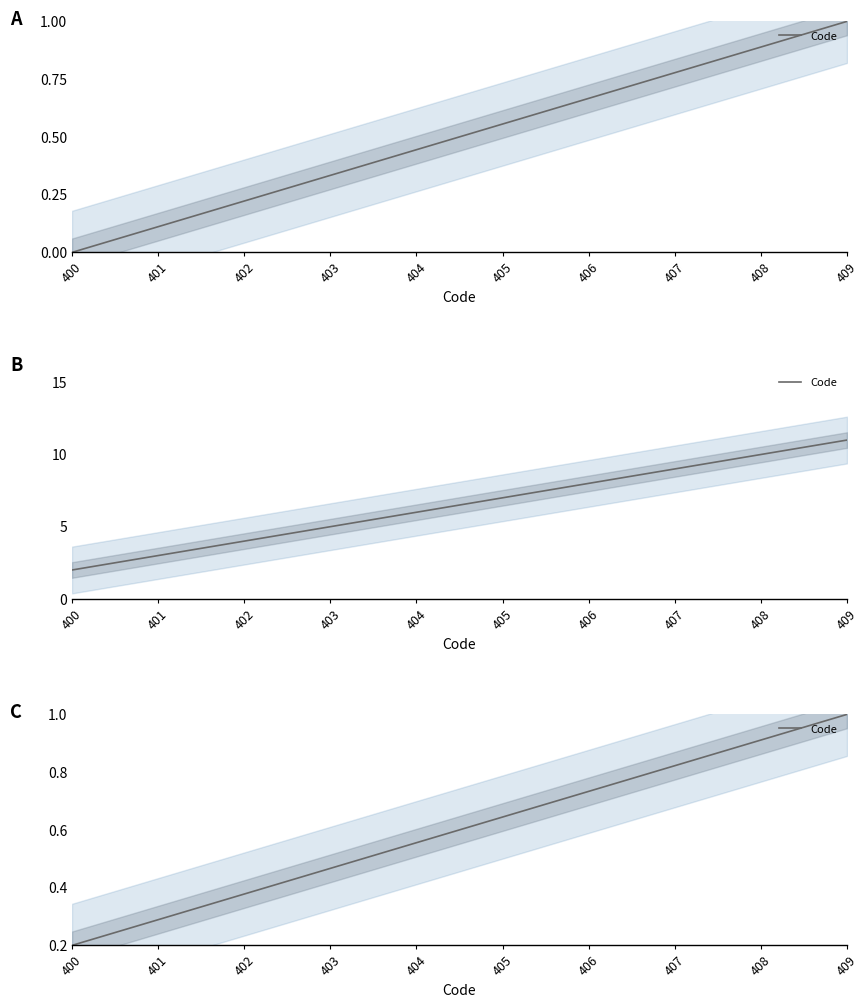

How many lines are shown in the chart?

1